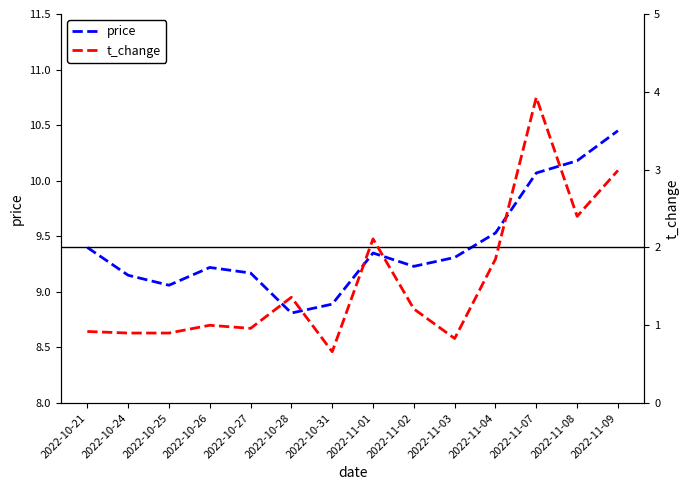

What is the average value of the price series?

9.4